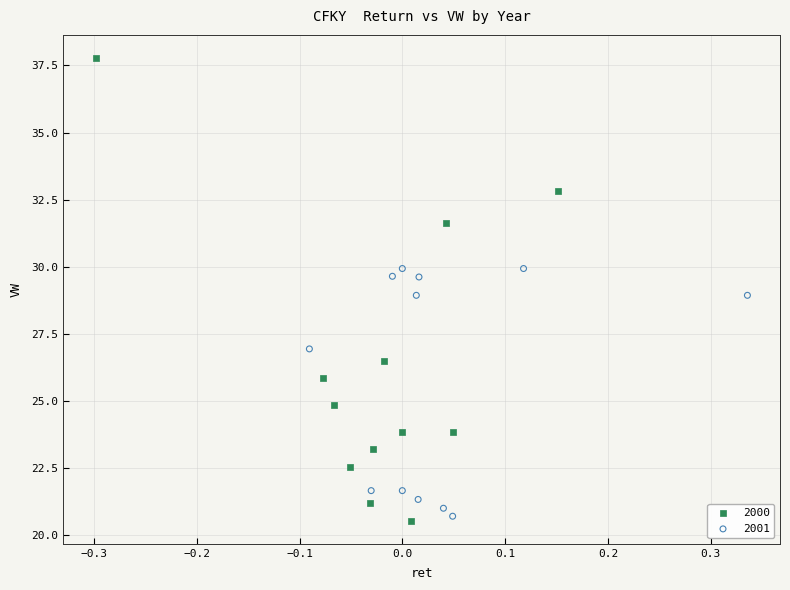

Which series has the largest Y range (max minus min)?

2000